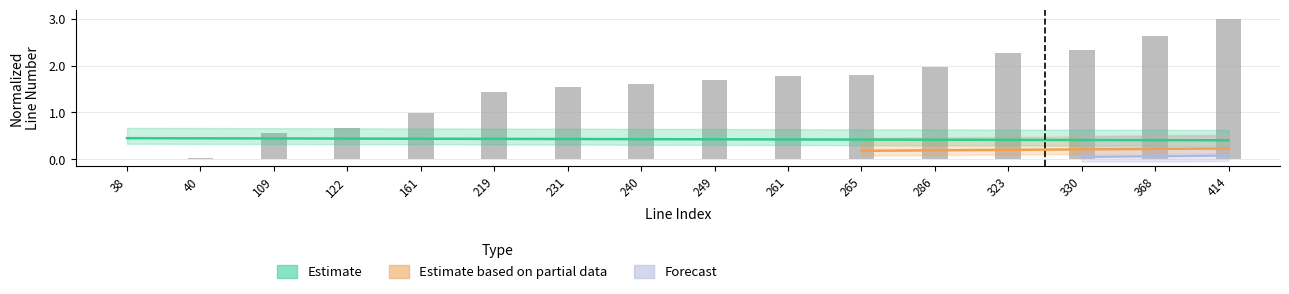

The chart shows a value of 2.4 at 231. True or false?

False